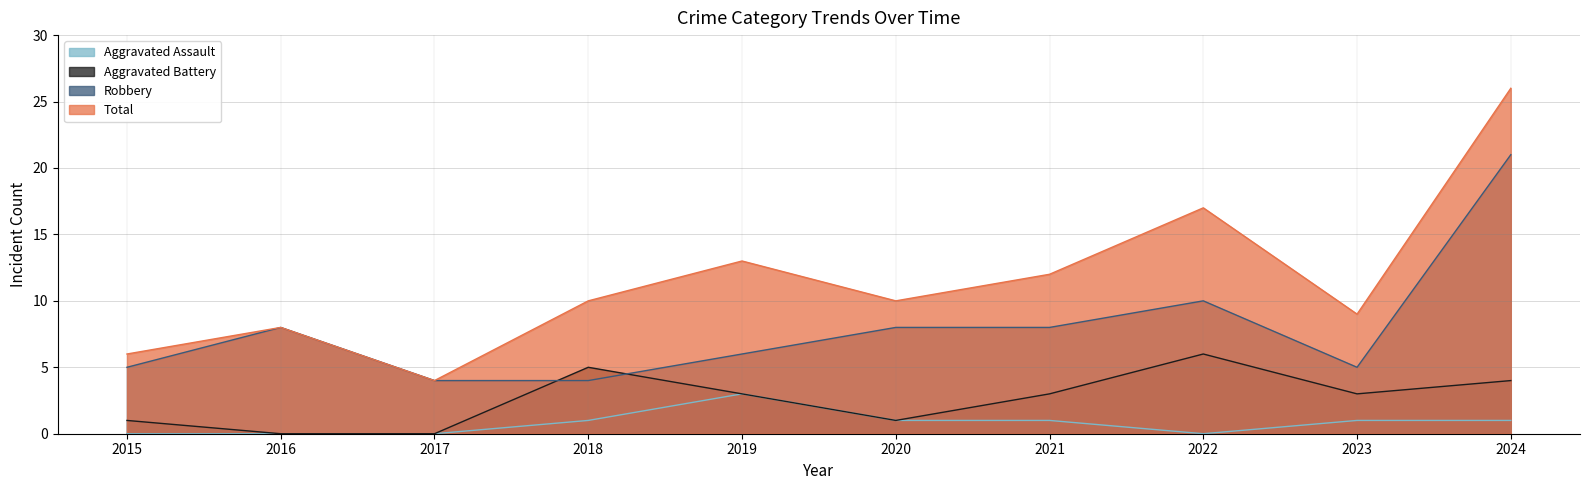

What is the value of the Robbery point at the 8th from the left?

10